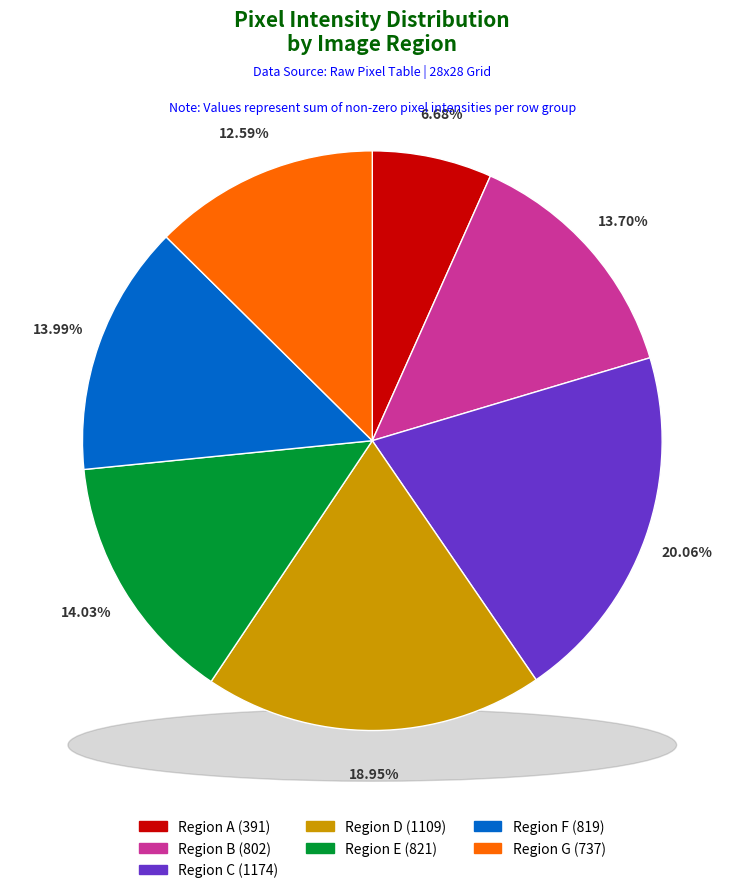

Is Row 6 sum the majority of the pie?

No